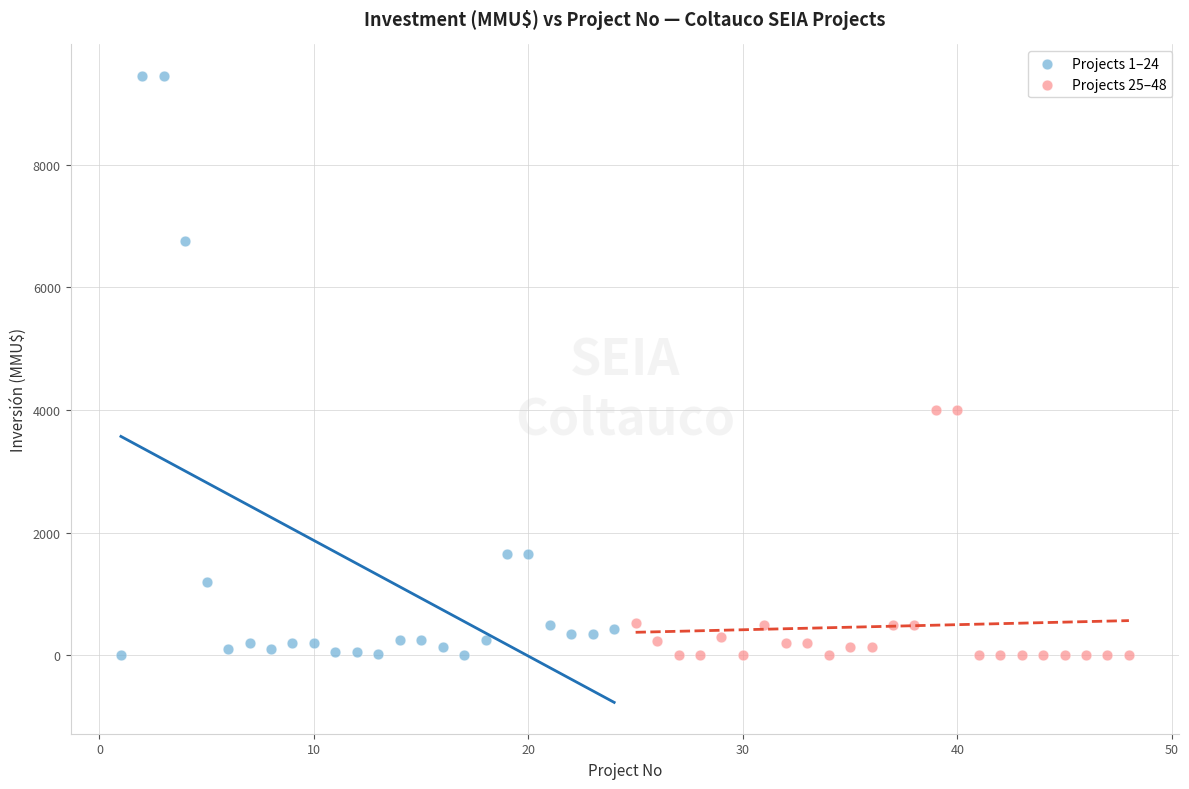

Which series has the largest Y range (max minus min)?

Projects 1–24